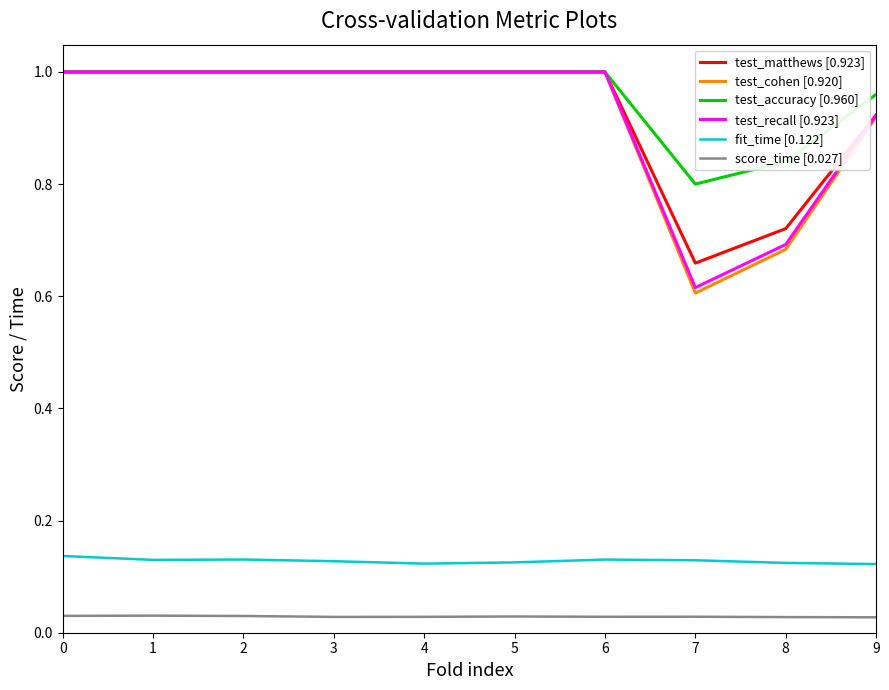

Between 6 and 7, which series saw the biggest shift?

test_cohen [0.920]